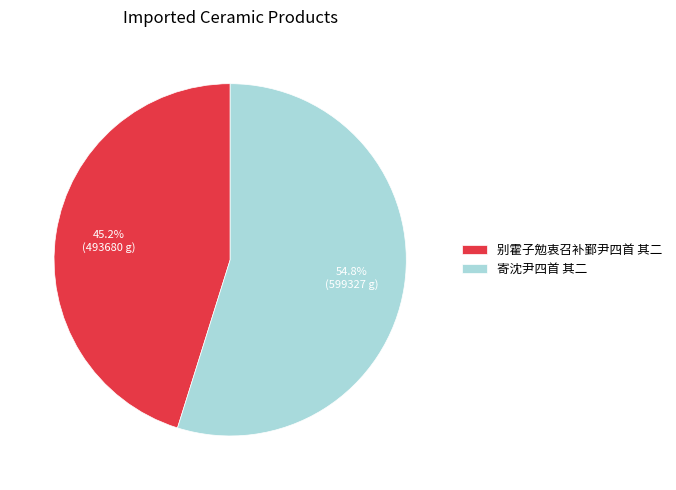

To the nearest percent, what percentage of the pie is 寄沈尹四首 其二?

55%